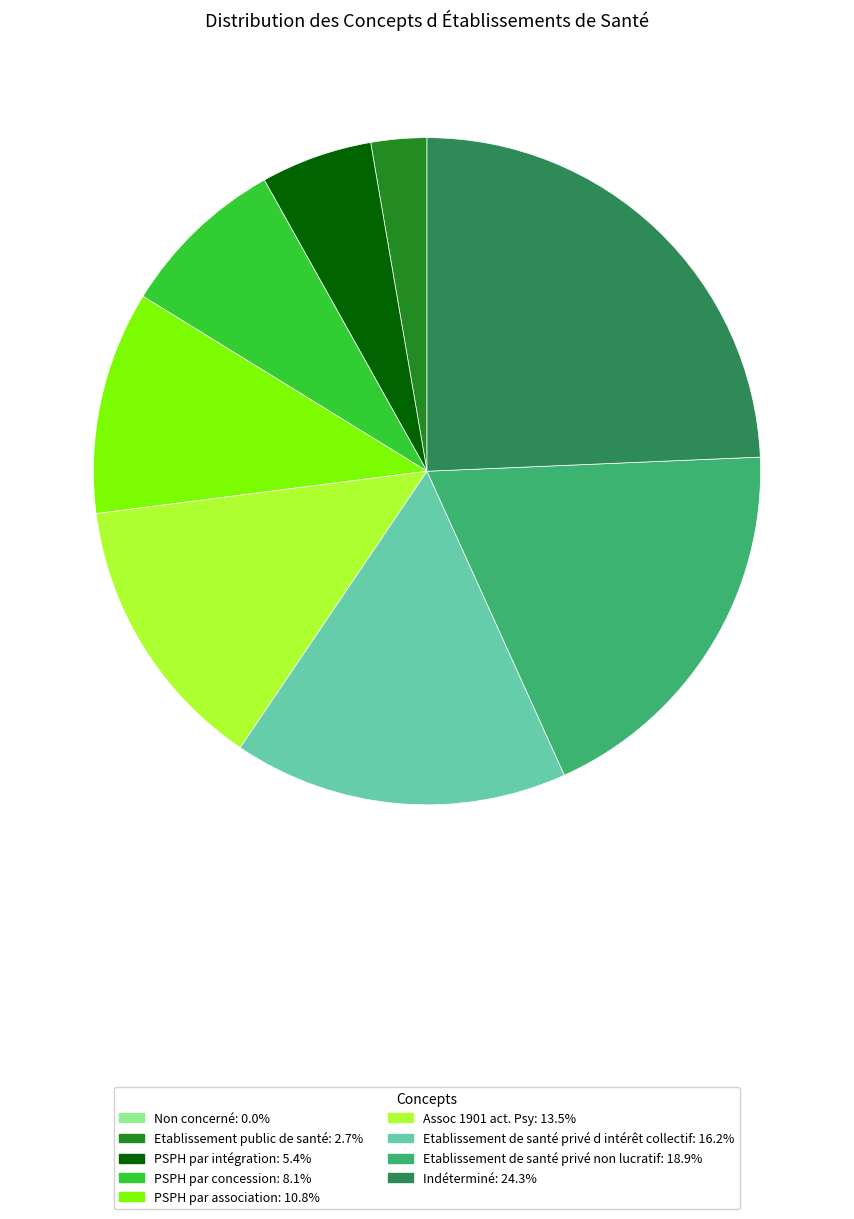

Does Assoc 1901 act. Psy account for over 50% of the chart?

No